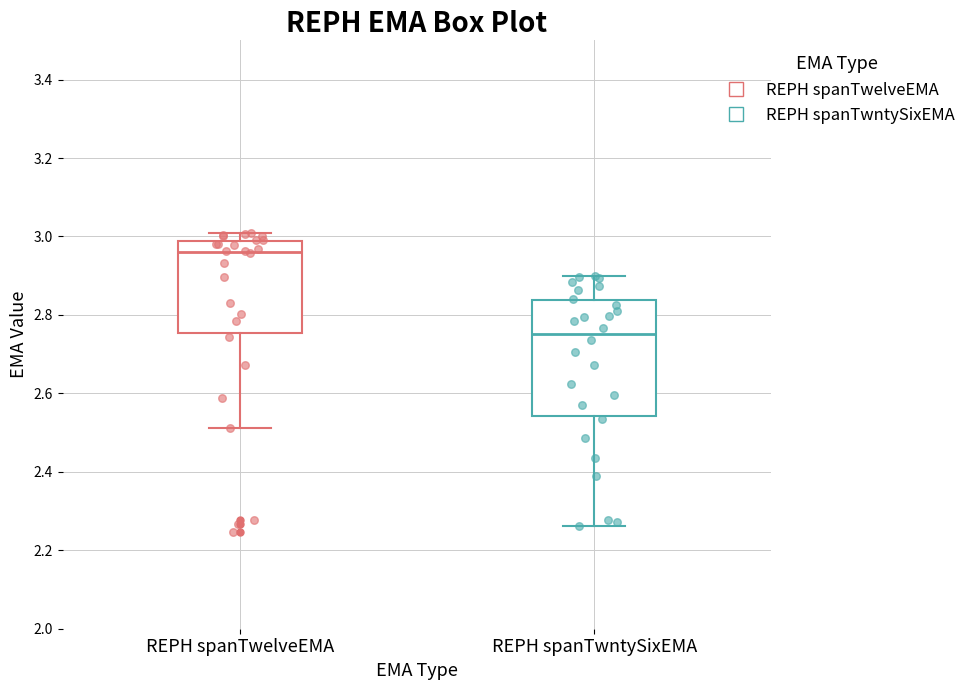

Reading left to right, read every box against the y-axis: the position of its median line, the range the box covers, and the ends of its whiskers. The values are not printed on the chart, so give them approximately, as read against the axis.

REPH spanTwelveEMA: median 2.96, box 2.76 to 2.98, whiskers 2.52 to 3.00
REPH spanTwntySixEMA: median 2.76, box 2.54 to 2.84, whiskers 2.26 to 2.90